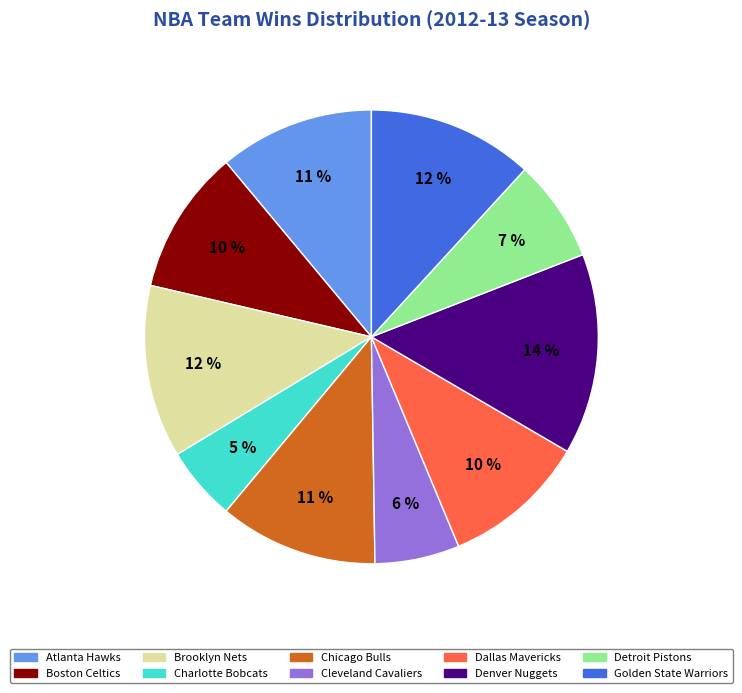

Which category has the smallest portion of the pie?

Charlotte Bobcats